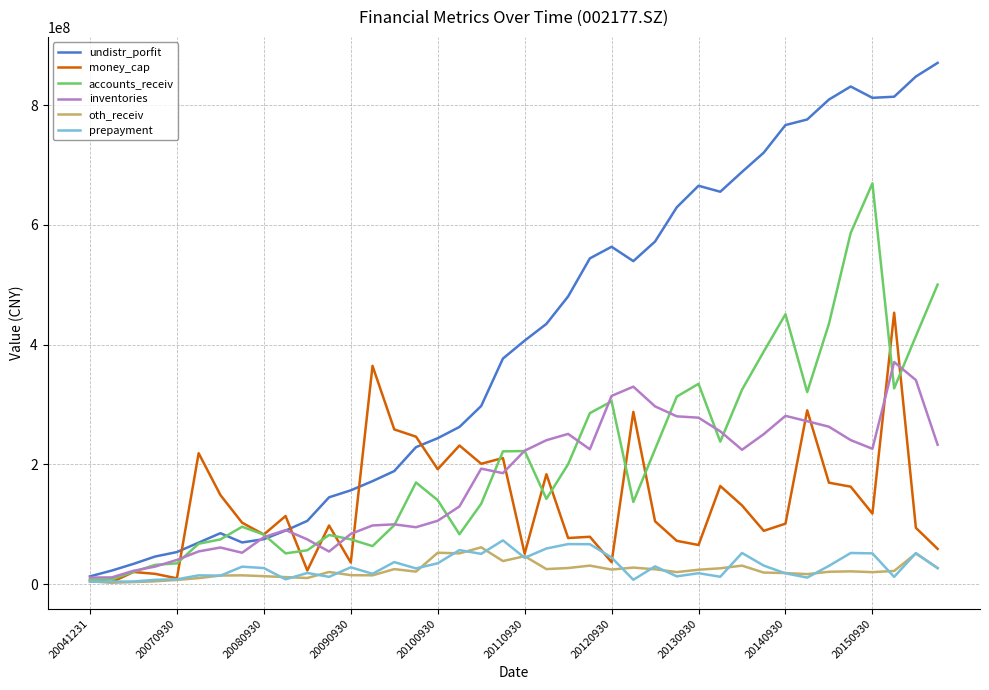

Which series has the largest total across all categories?

undistr_porfit